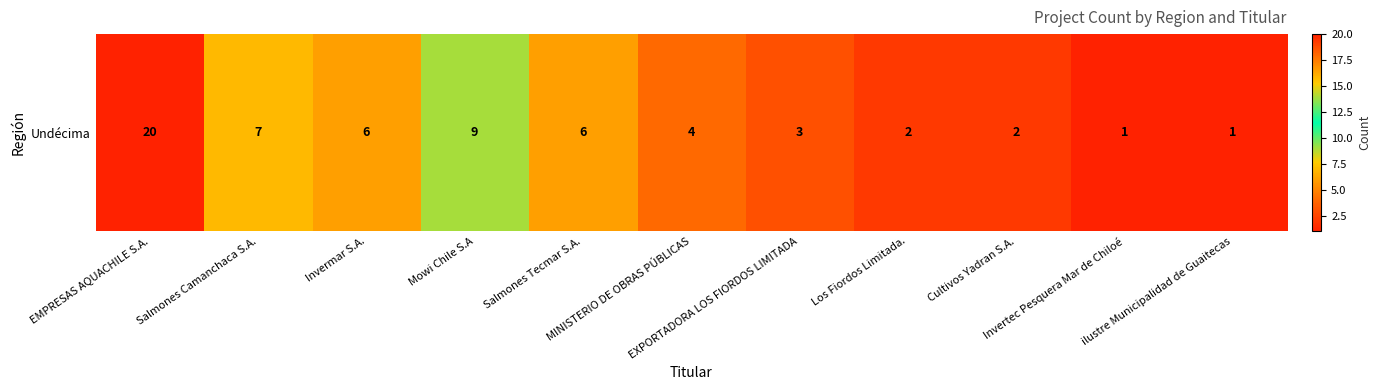

What is the approximate value at EXPORTADORA LOS FIORDOS LIMITADA?

3